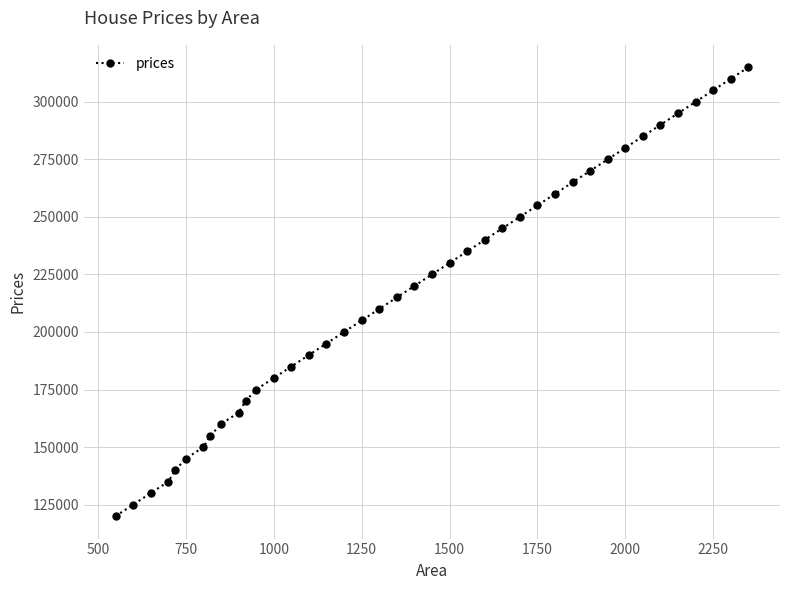

True or false: the data has more than 1 interior local peaks.

False